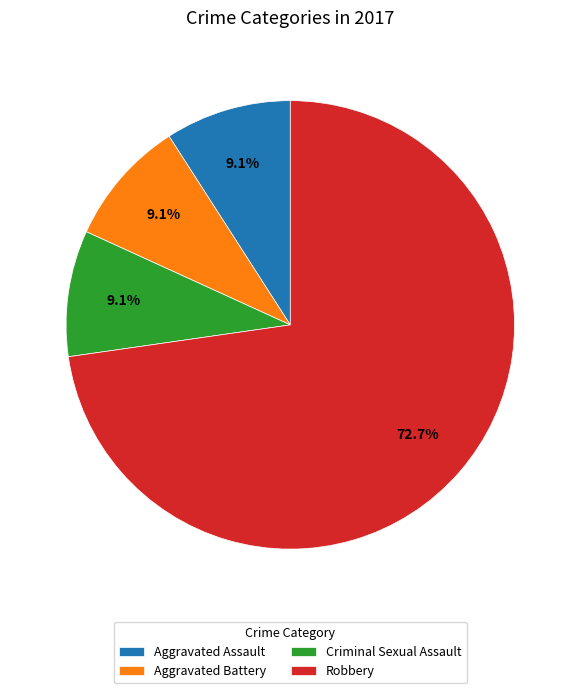

What is the majority slice?

Robbery